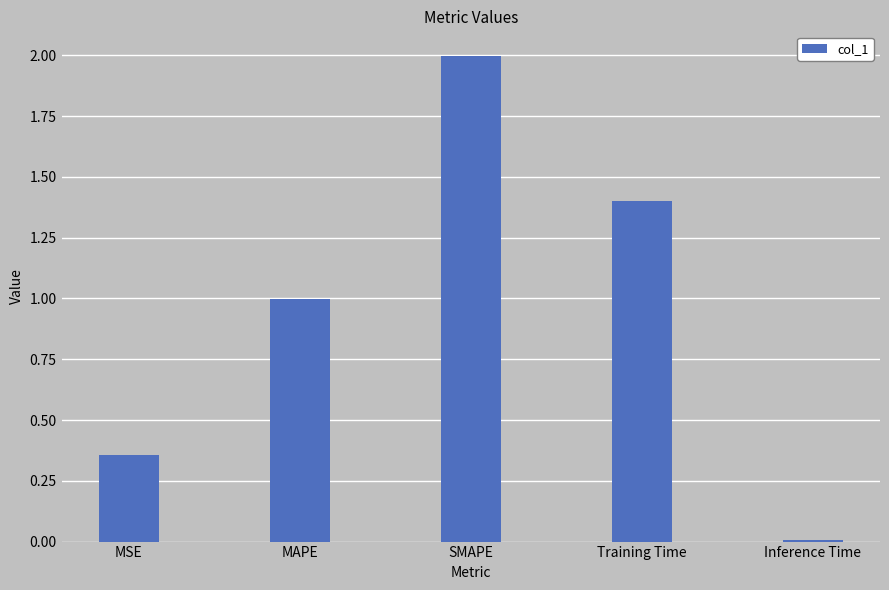

What is the greatest value displayed?

2.0